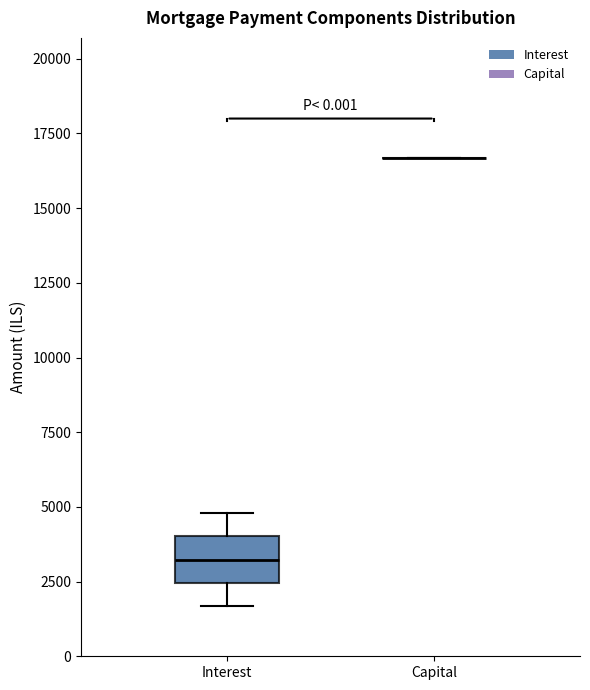

Comparing the boxes themselves (not the whiskers), which one is the tallest?

Interest